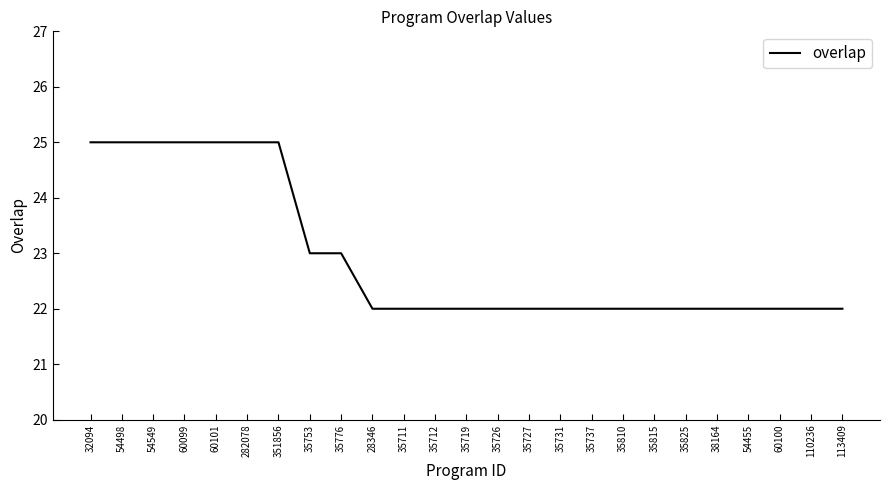

True or false: the data shows 22 at 35712.

True